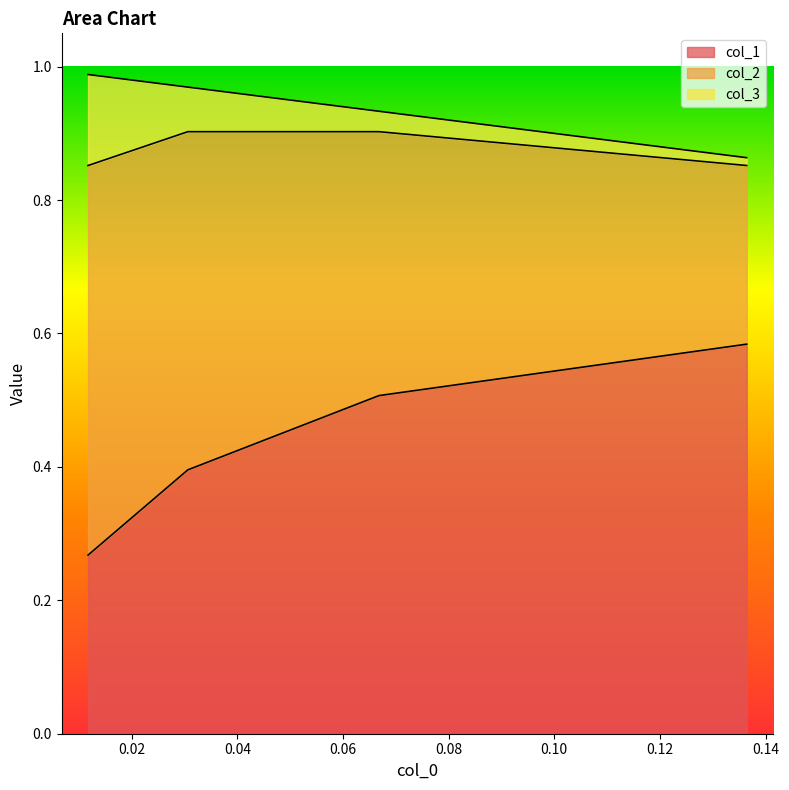

What is the maximum value for col_1?

0.6